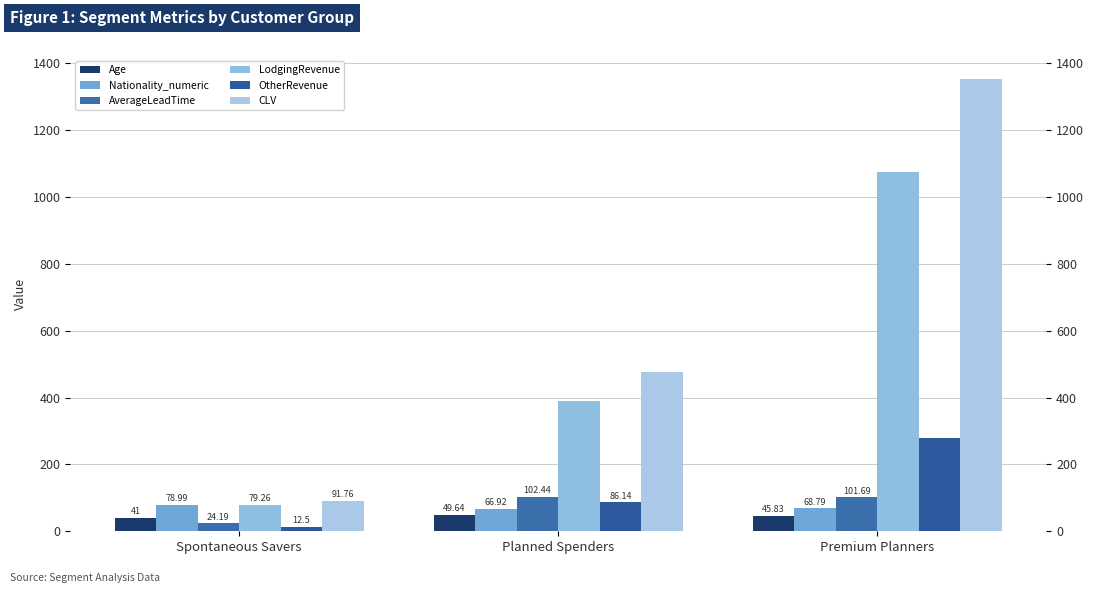

Where does the Age series first go above 45?

Planned Spenders